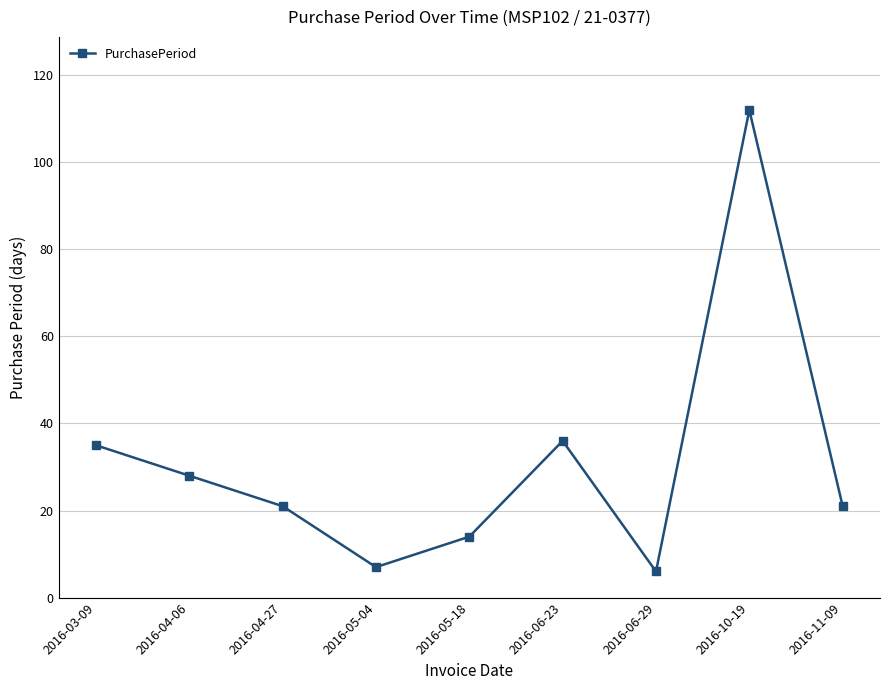

Which has a higher value, 2016-04-27 or 2016-10-19?

2016-10-19